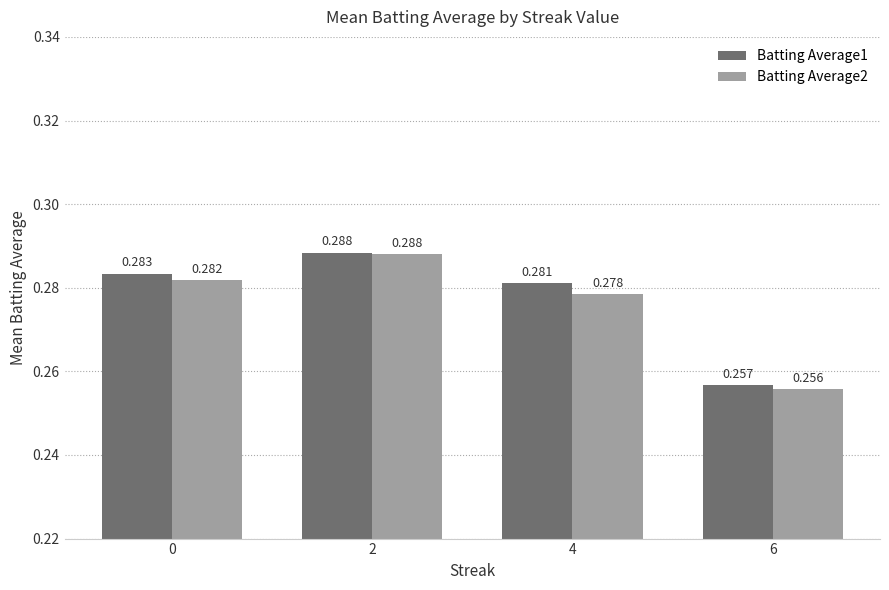

Is the value of Batting Average1 at 6 greater than the value of Batting Average2 at 2?

No